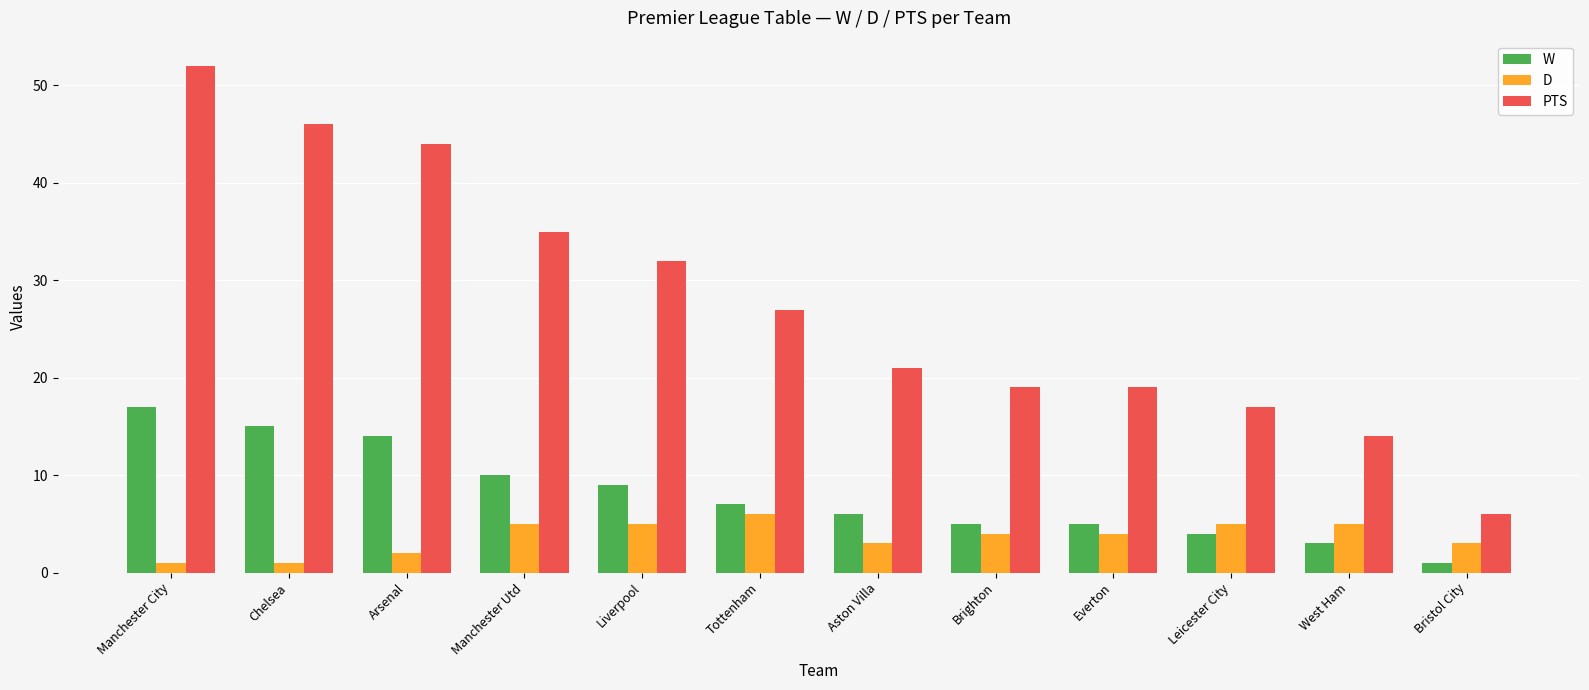

How many values in the W series are below 7?

6